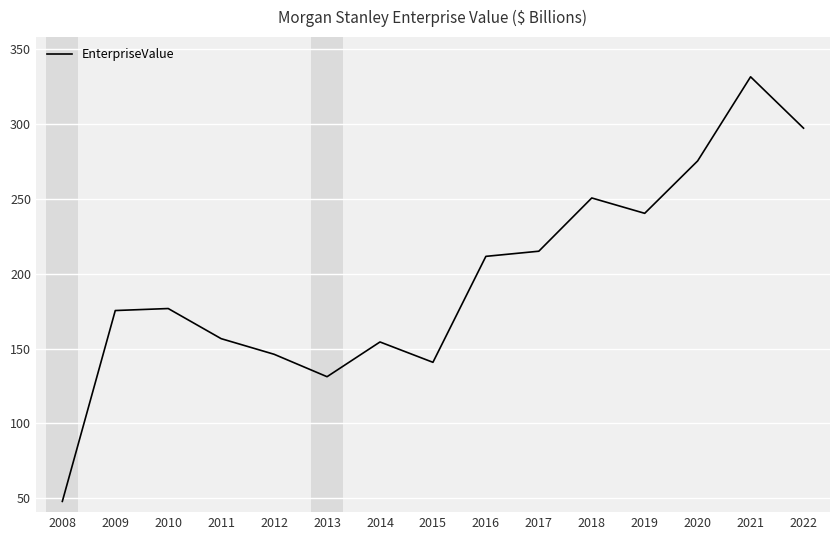

Between 2019 and 2015, which is larger?

2019